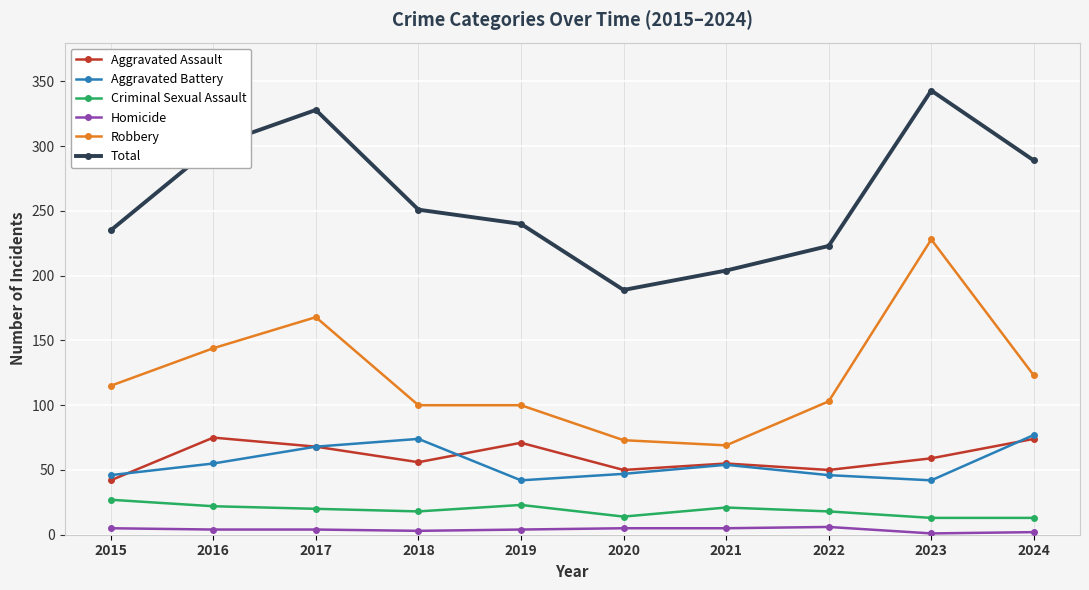

True or false: Aggravated Battery and Total intersect in this chart.

False